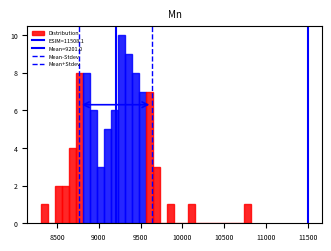

Around what value on the x-axis is the tallest bar? Give the approximate position of its centre, as read against the axis.

9250